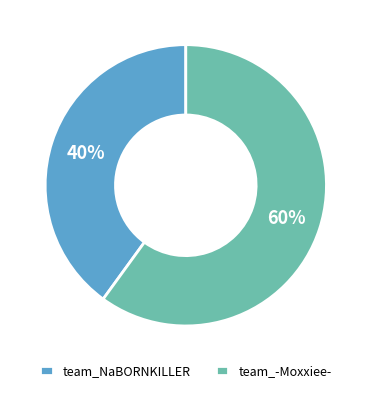

Count the number of slices in the pie.

2